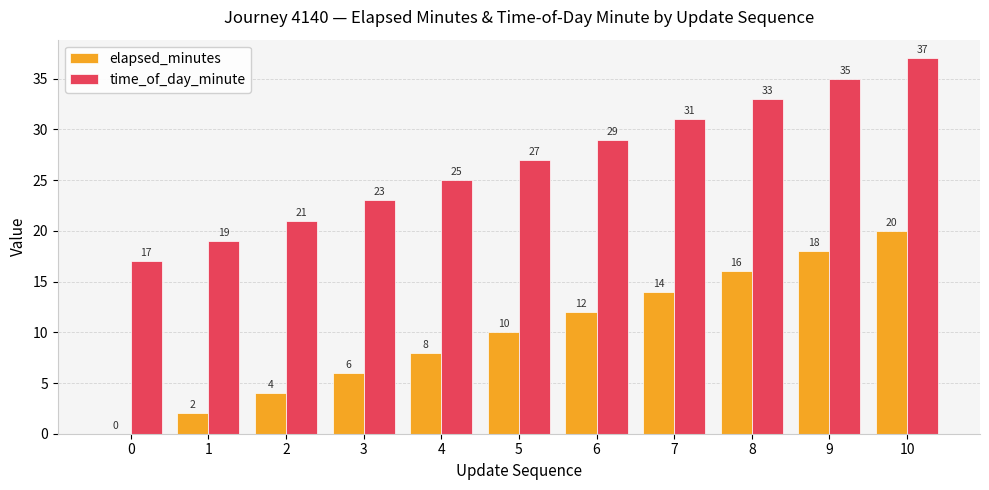

Where is elapsed_minutes nearest to the value 10?

5